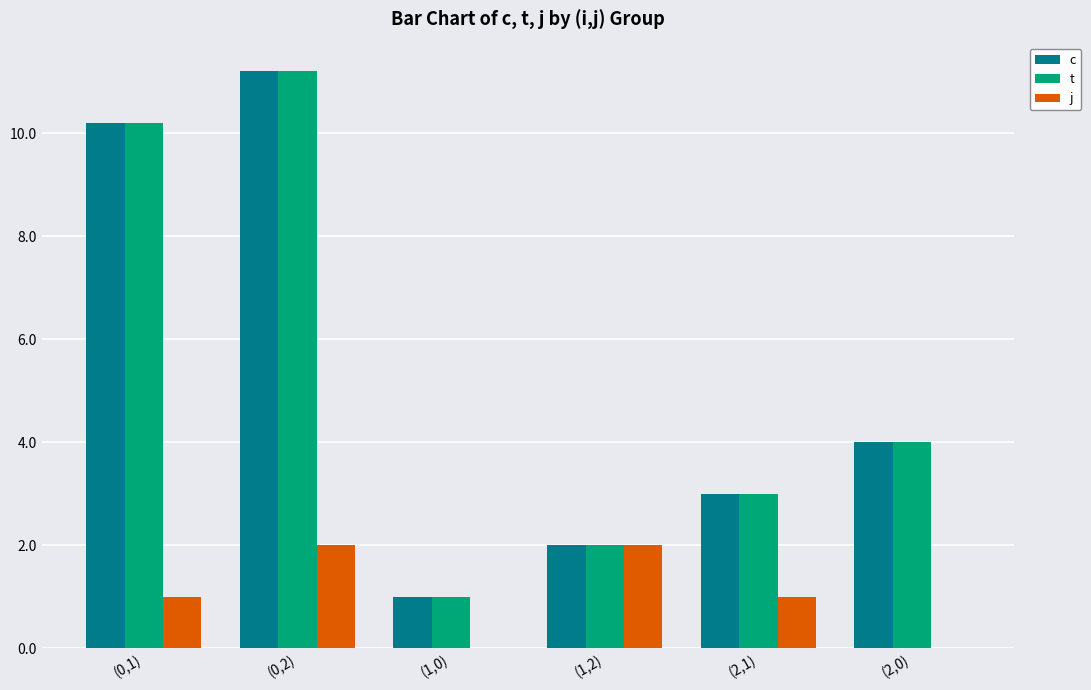

Reading right to left, what are all the values shown in this chart?

c: (2,0)=4.0	(2,1)=3.0	(1,2)=2.0	(1,0)=1.0	(0,2)=11.2	(0,1)=10.2
t: (2,0)=4.0	(2,1)=3.0	(1,2)=2.0	(1,0)=1.0	(0,2)=11.2	(0,1)=10.2
j: (2,0)=0.0	(2,1)=1.0	(1,2)=2.0	(1,0)=0.0	(0,2)=2.0	(0,1)=1.0